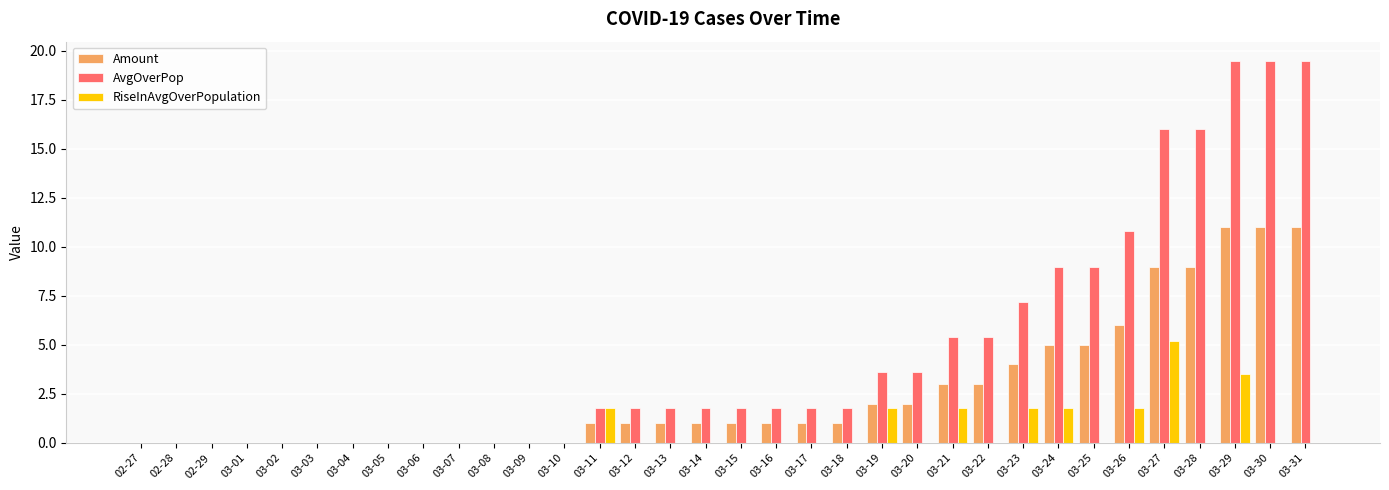

The RiseInAvgOverPopulation series shows 0.0 at 03-30. True or false?

True